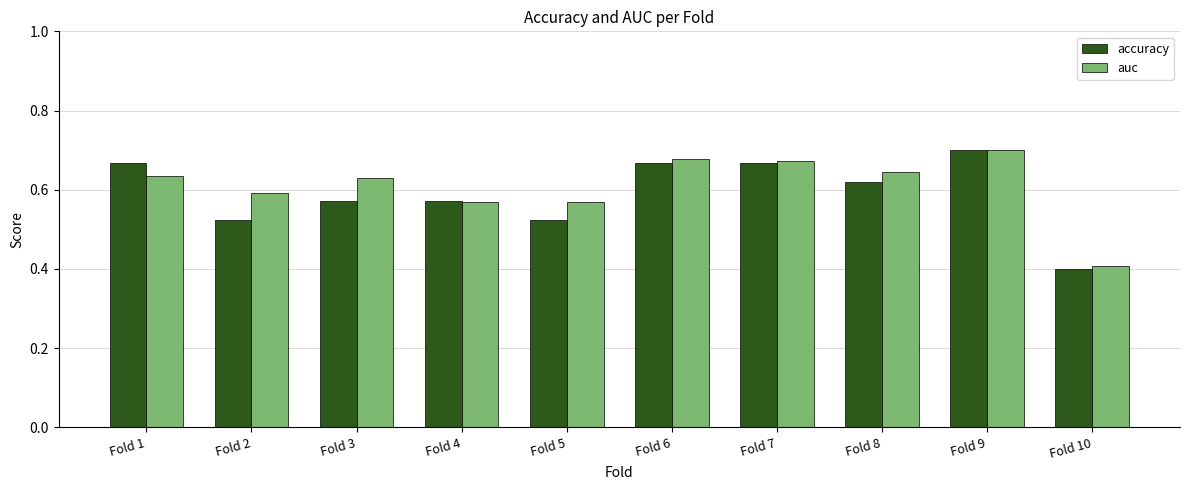

Rank the series at Fold 1 from highest to lowest value.

accuracy, auc